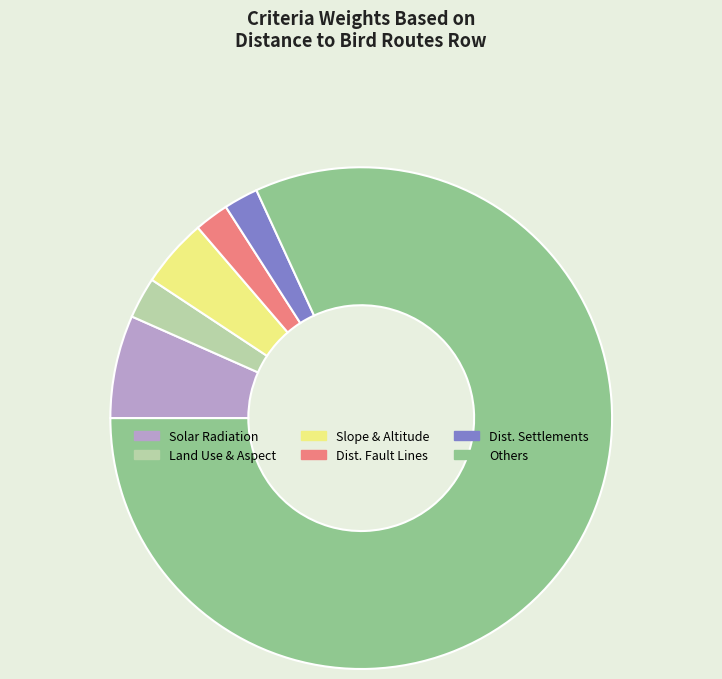

Approximately how many times larger is the value at Others compared to Solar Radiation?

12.3